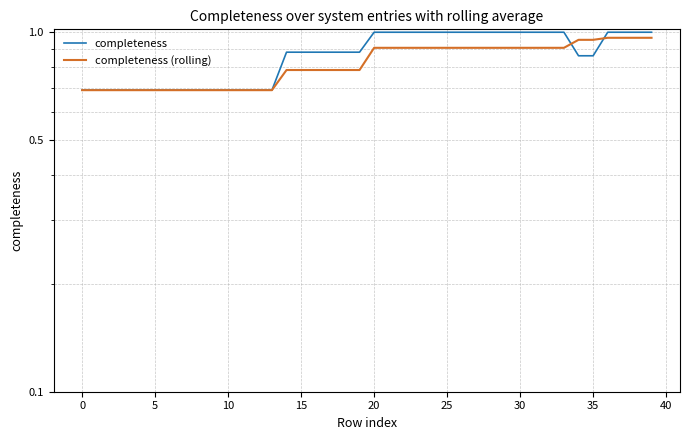

Count the number of categories in the chart.

40